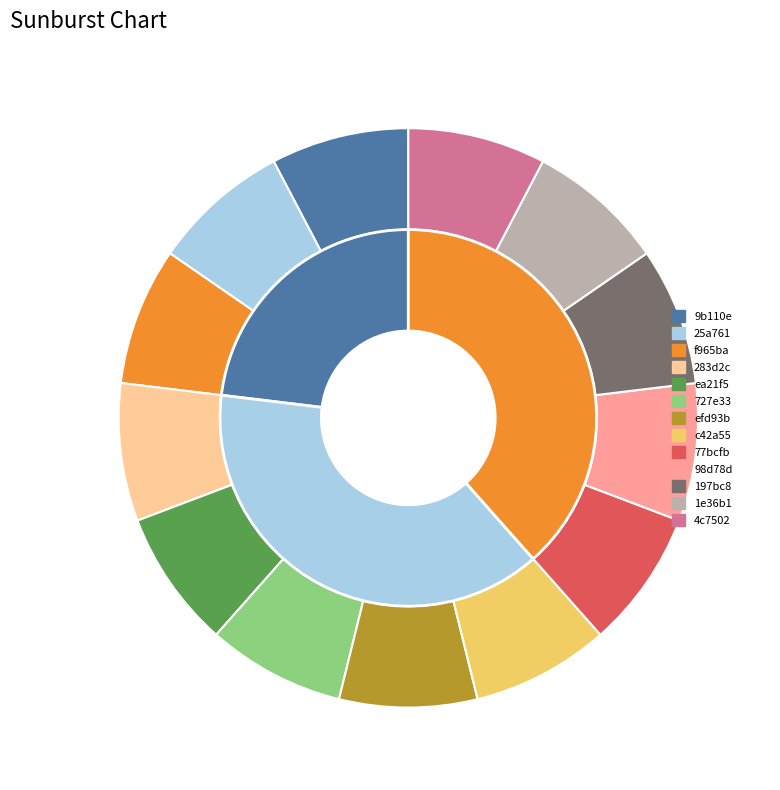

What is the change in value from 25a761 to 1e36b1?

+2419